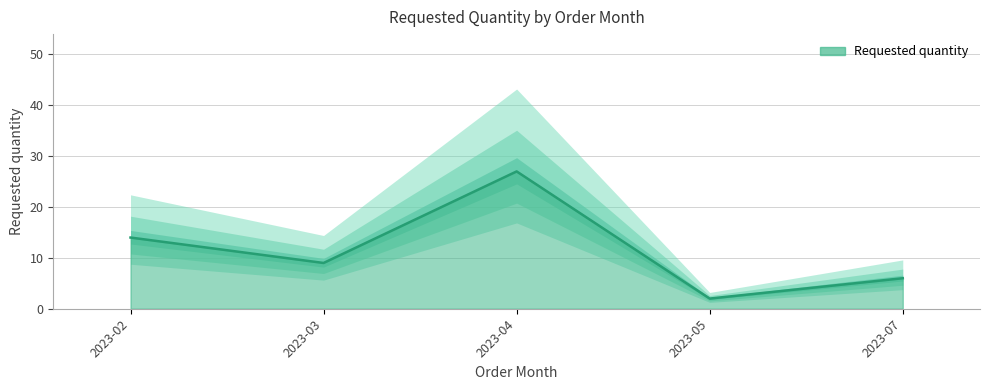

At which label is the value closest to 14?

2023-02